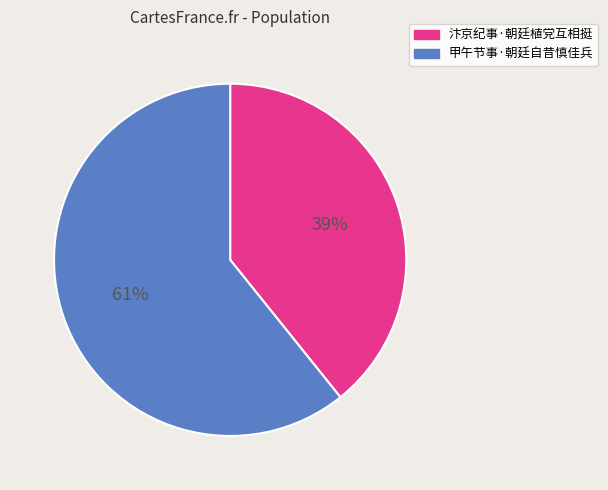

Which category has the smallest portion of the pie?

汴京纪事·朝廷植党互相挺